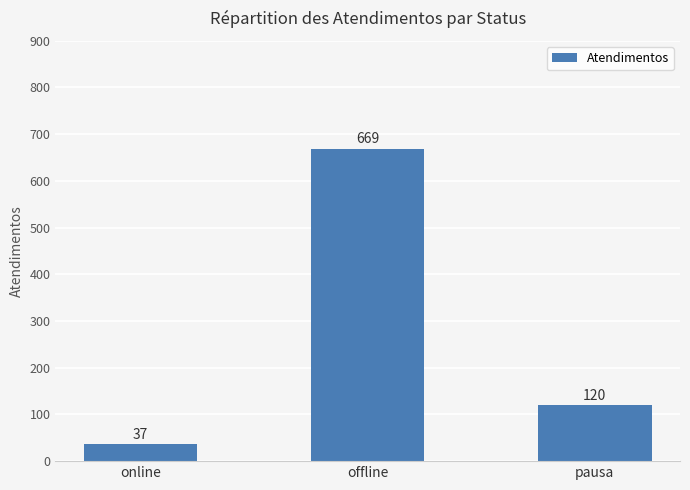

Does the chart contain any negative values?

No